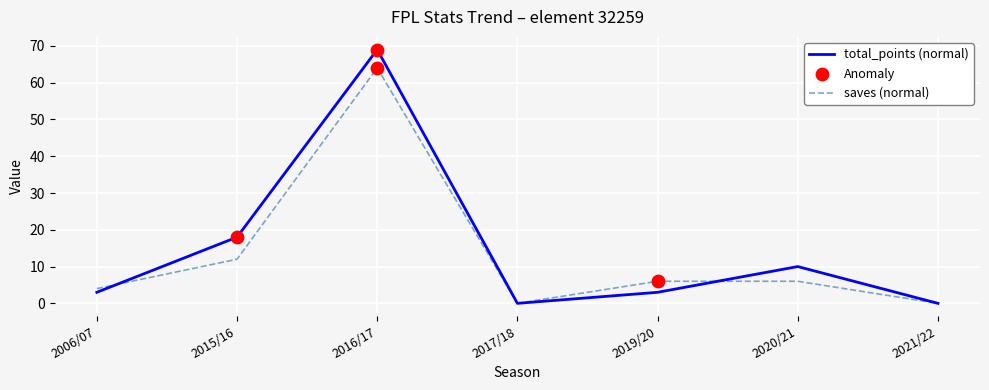

Which series has the largest range (max minus min)?

total_points (normal)